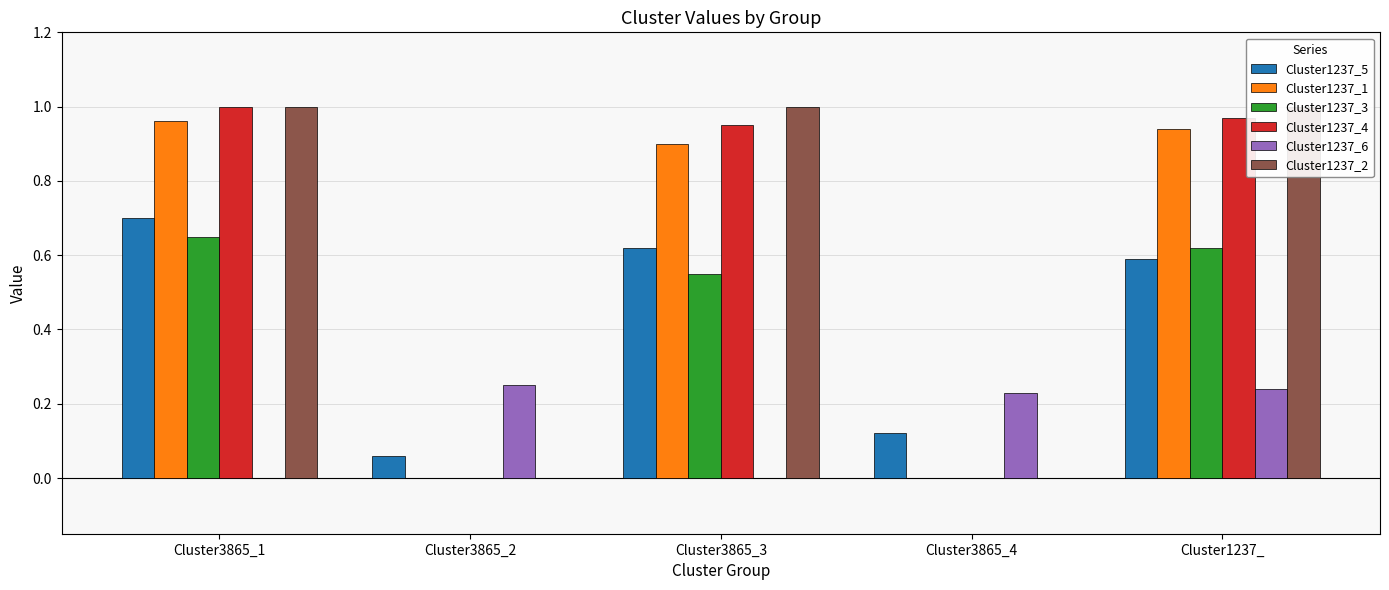

What are all the series names shown in the legend?

Cluster1237_5, Cluster1237_1, Cluster1237_3, Cluster1237_4, Cluster1237_6, Cluster1237_2